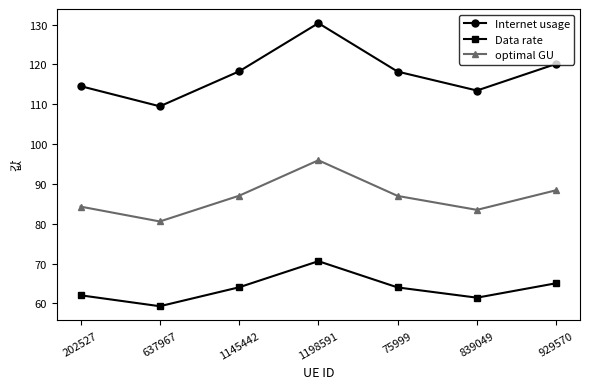

True or false: Internet usage and Data rate intersect in this chart.

False